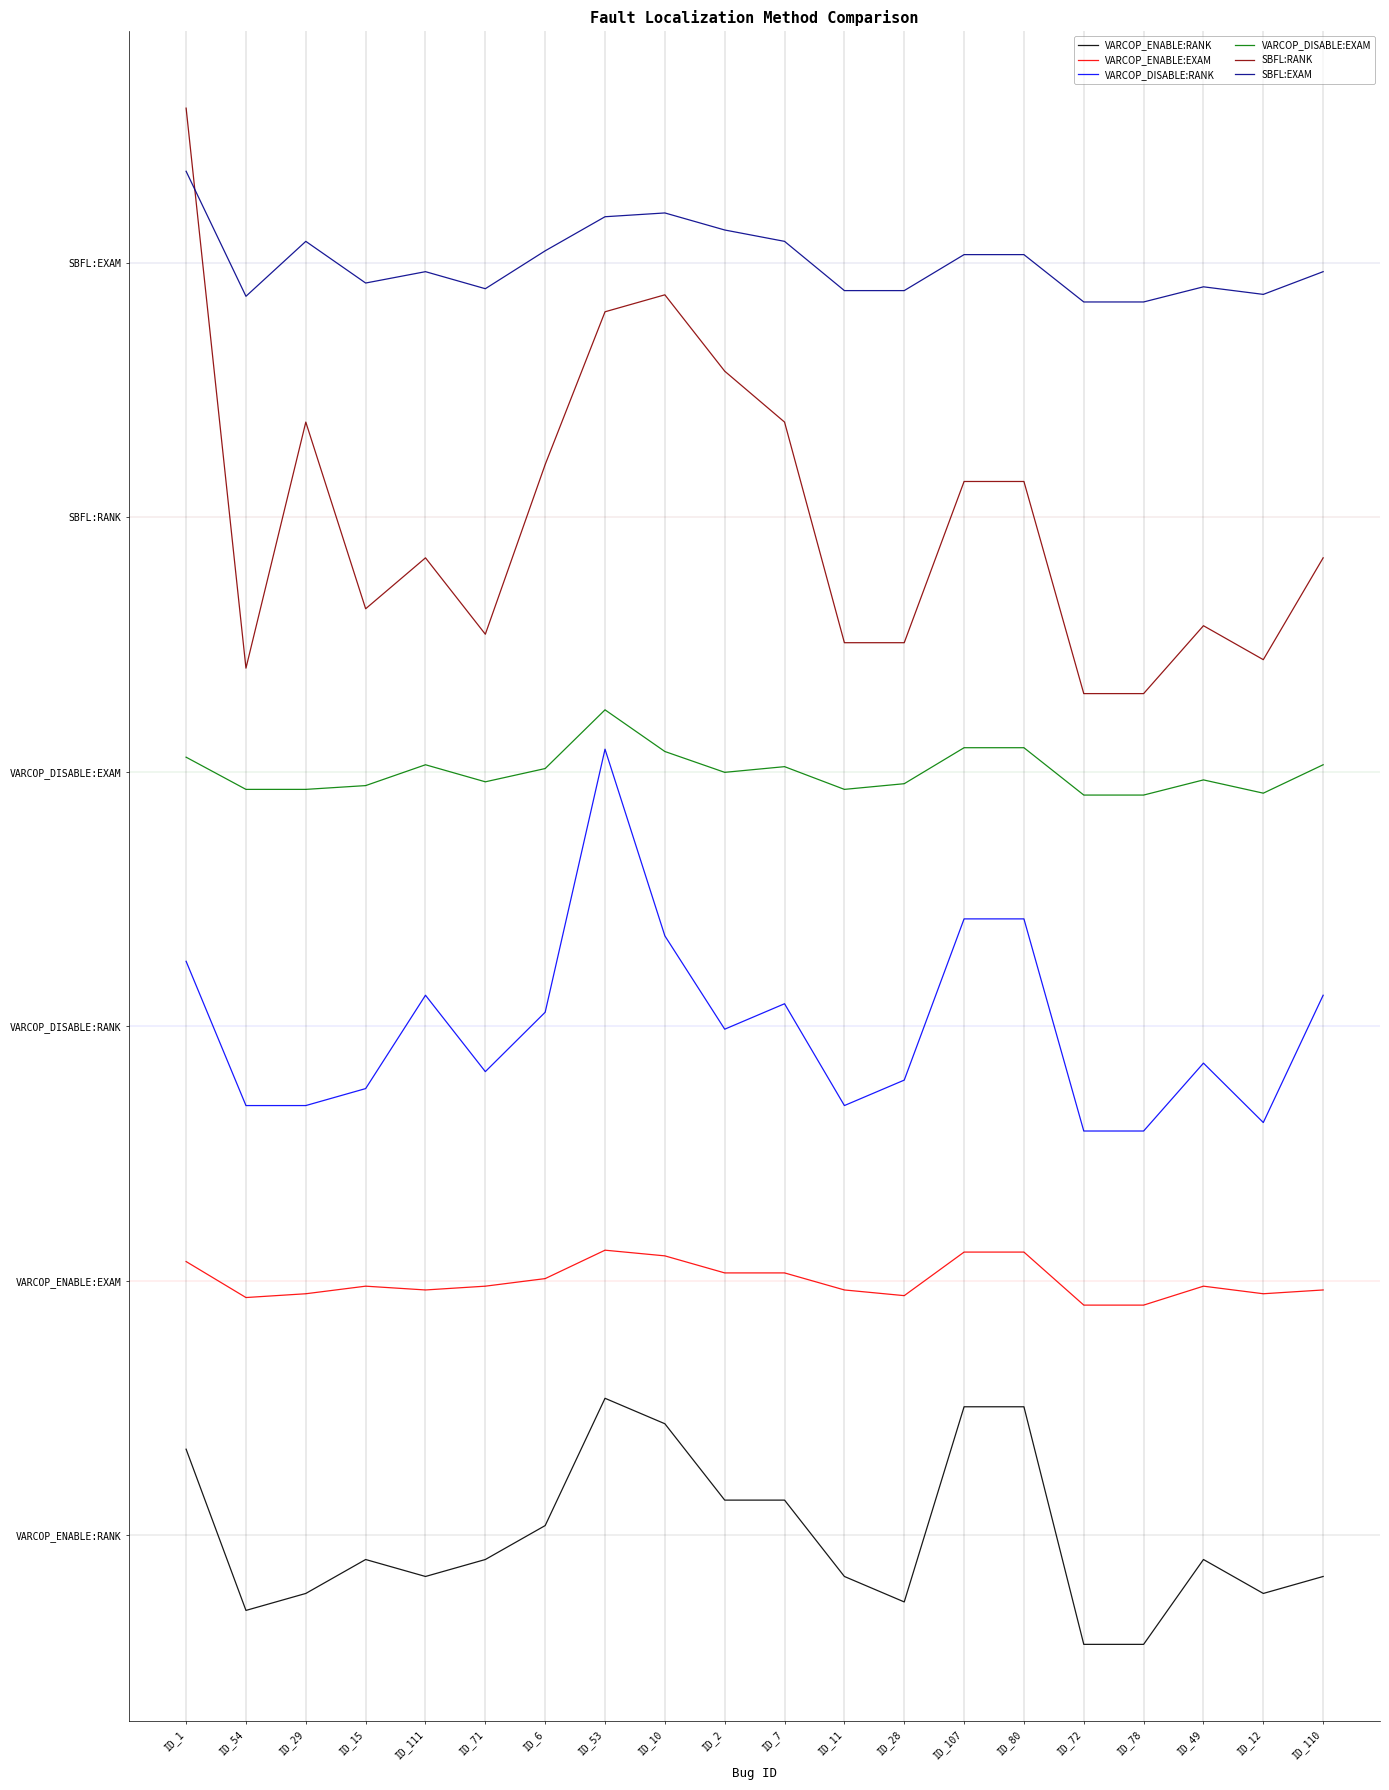

Rank the series by their maximum value, from highest to lowest.

SBFL:RANK, SBFL:EXAM, VARCOP_DISABLE:EXAM, VARCOP_DISABLE:RANK, VARCOP_ENABLE:EXAM, VARCOP_ENABLE:RANK